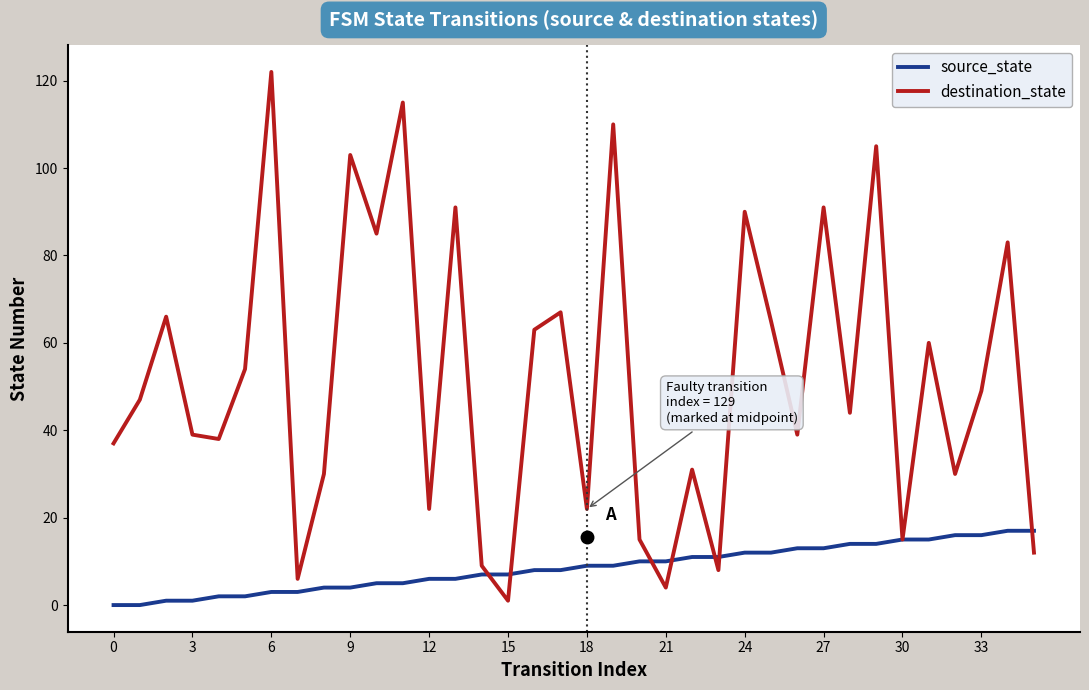

Rank the series by their average value, from lowest to highest.

source_state, destination_state